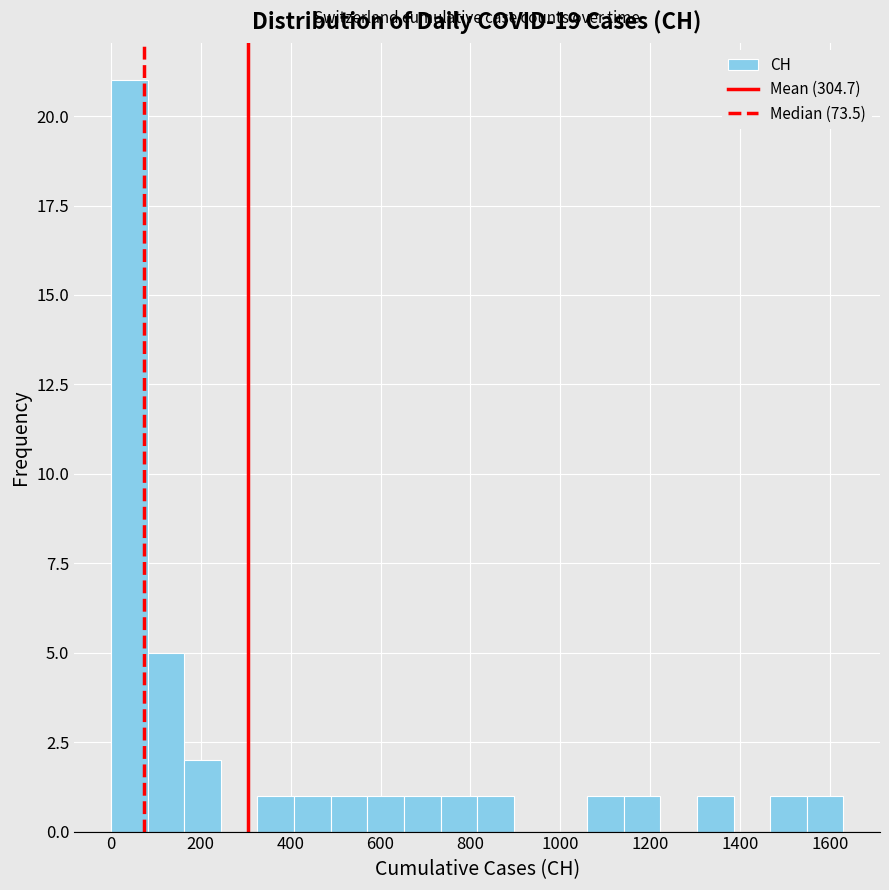

Reading left to right, transcribe this chart: for each bar, give the range it covers on the x-axis and its height. Neither the bar edges nor the heights are printed on the chart, so give them approximately, as read against the axes.

0 to 80: 21
80 to 160: 5
160 to 240: 2
240 to 320: 0
320 to 400: 1
400 to 480: 1
480 to 580: 1
580 to 660: 1
660 to 740: 1
740 to 820: 1
820 to 900: 1
900 to 980: 0
980 to 1060: 0
1060 to 1140: 1
1140 to 1220: 1
1220 to 1300: 0
1300 to 1380: 1
1380 to 1460: 0
1460 to 1540: 1
1540 to 1640: 1